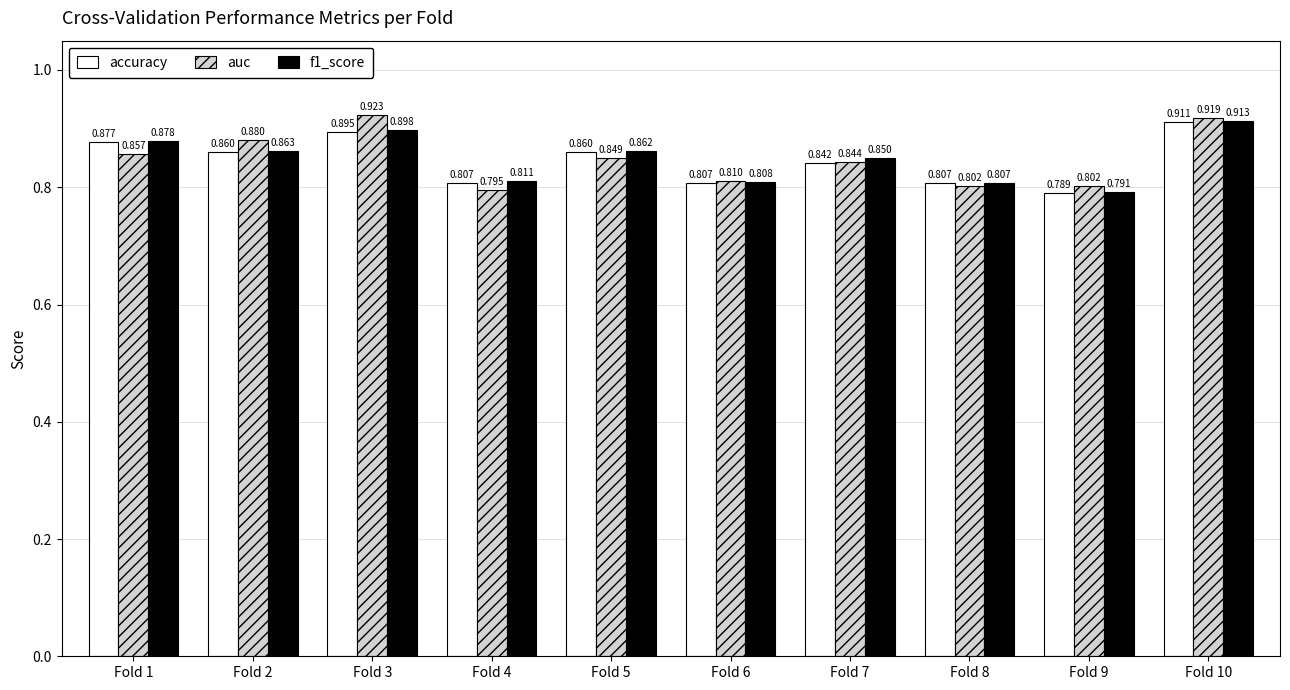

What is the sum of all accuracy values?

8.5